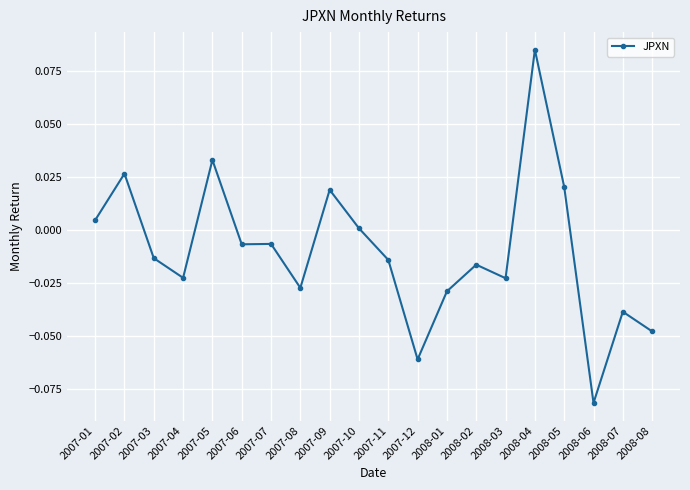

Which has a higher value, 2008-04 or 2008-06?

2008-04